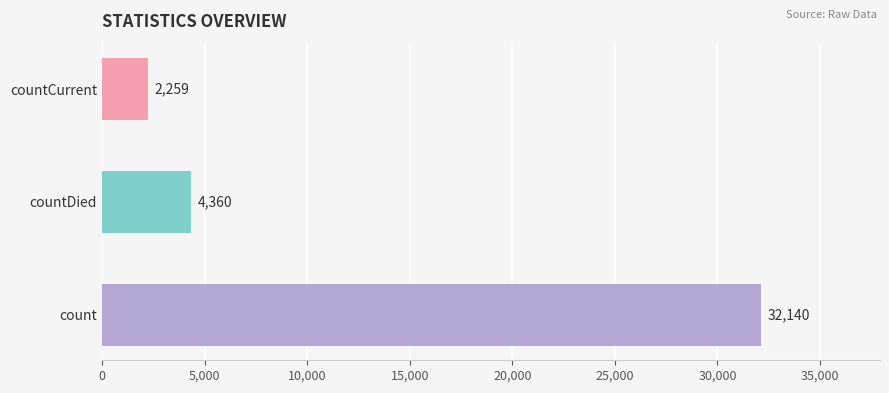

List the labels in order of value, largest first.

count, countDied, countCurrent